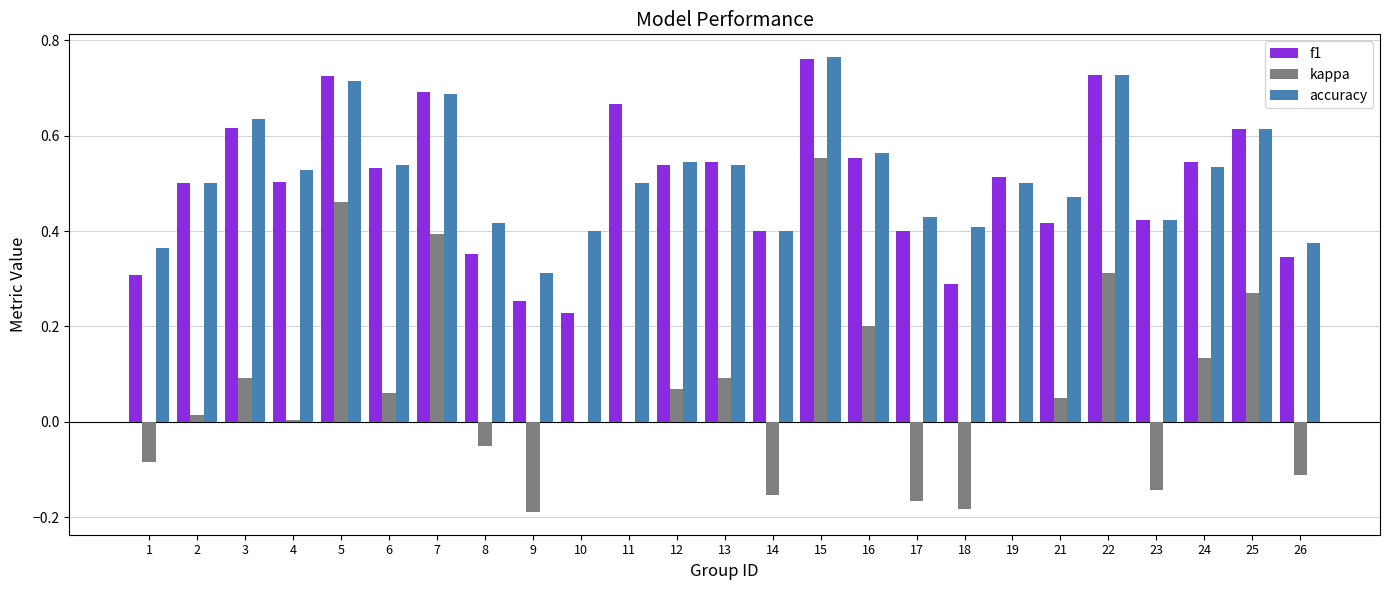

Is it true that f1 equals 0.5 at 24?

True